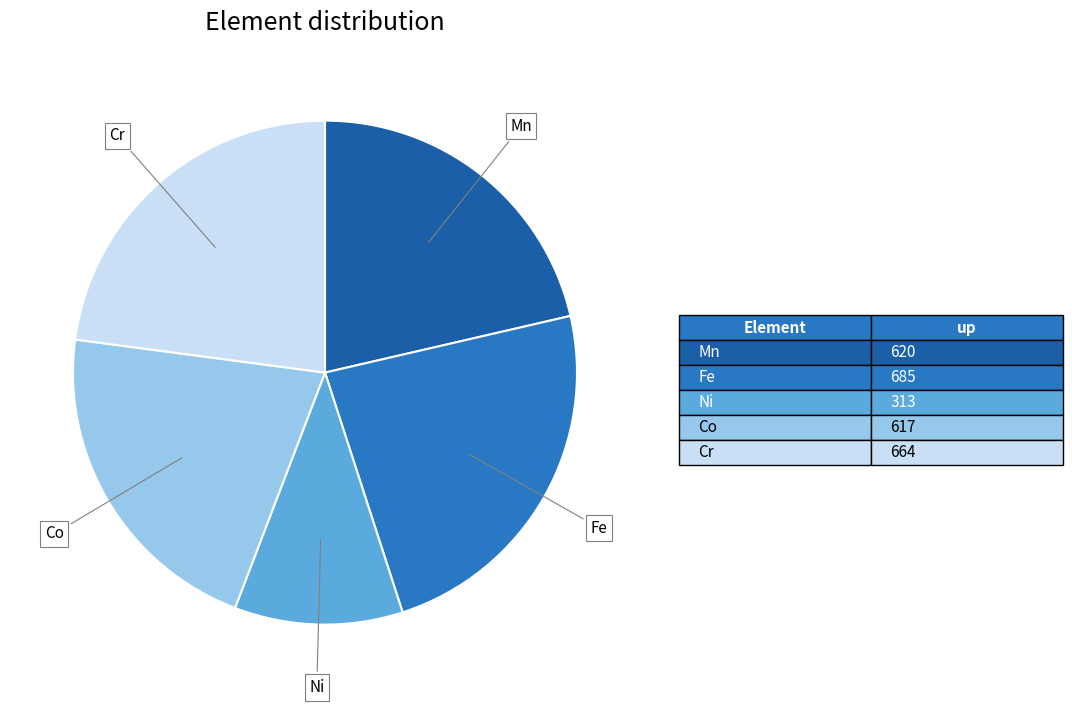

Is the sum of Co and Ni greater than half?

No